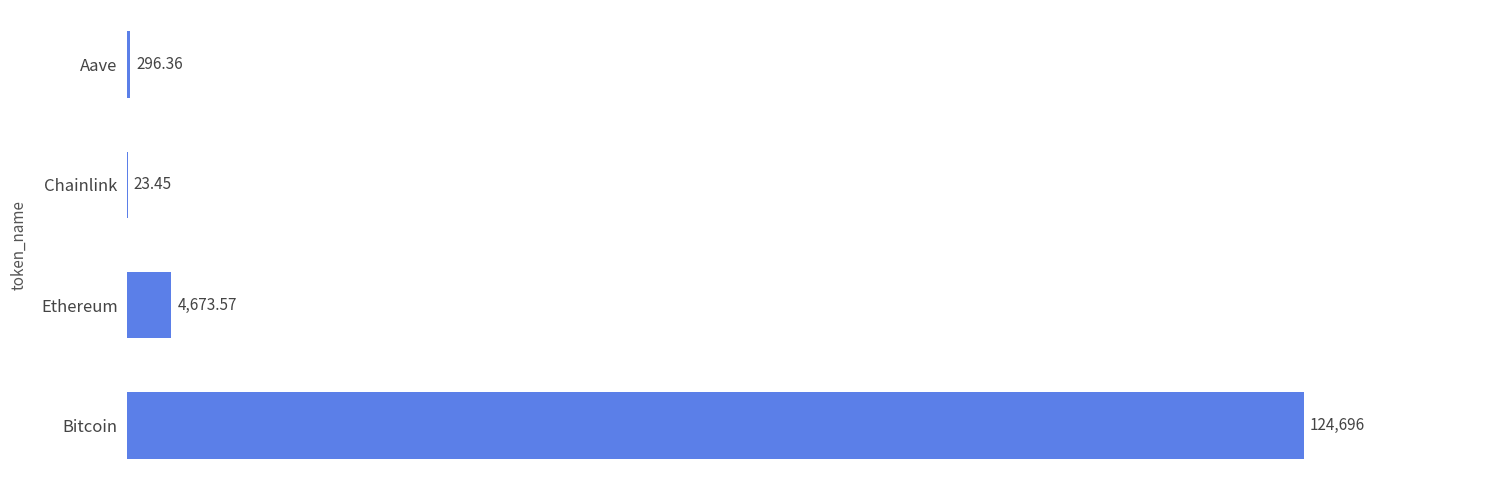

Which category has the highest value across all series?

Bitcoin